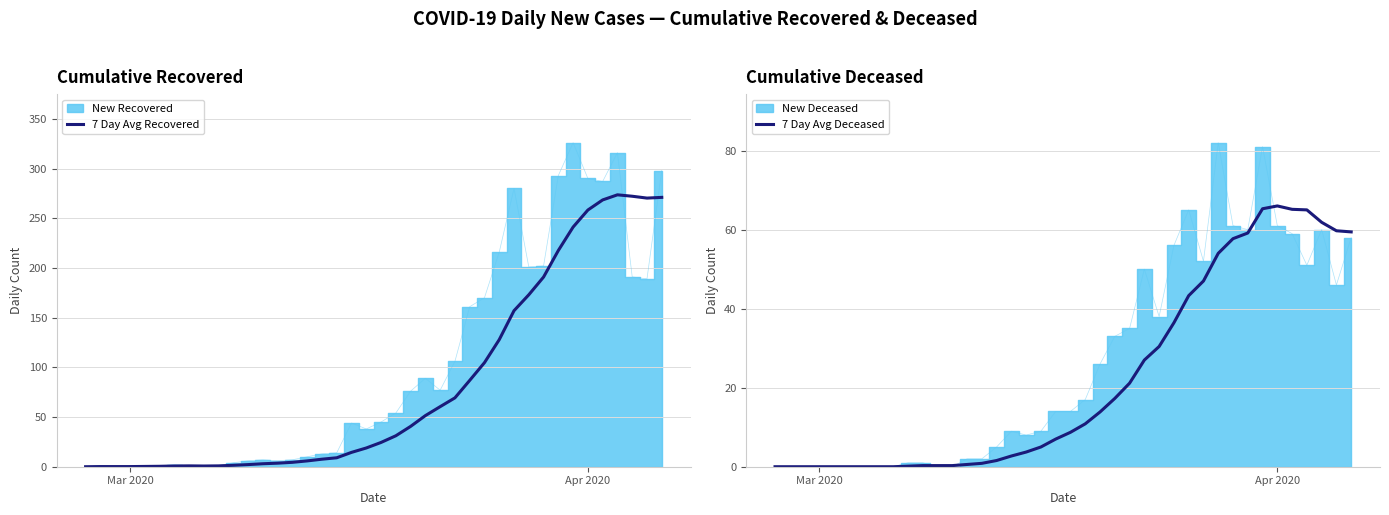

What is the maximum value for 7 Day Avg Recovered?

273.6